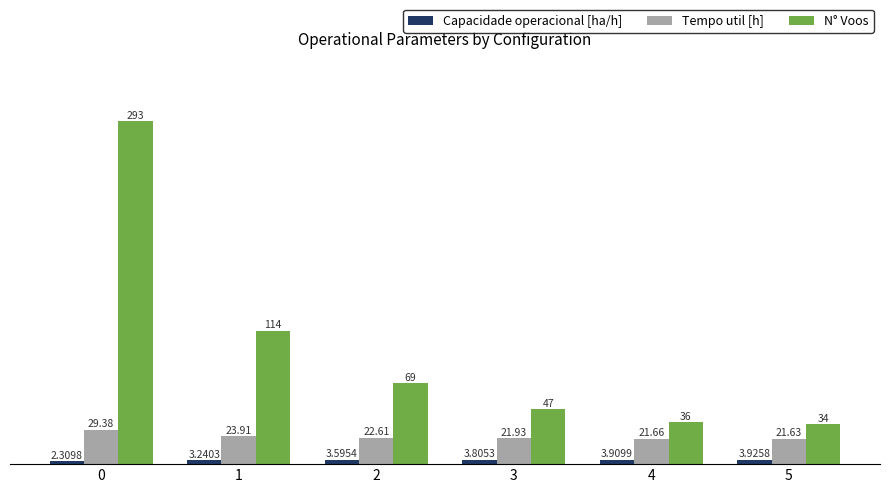

Rank the series by their average value, from highest to lowest.

N° Voos, Tempo util [h], Capacidade operacional [ha/h]